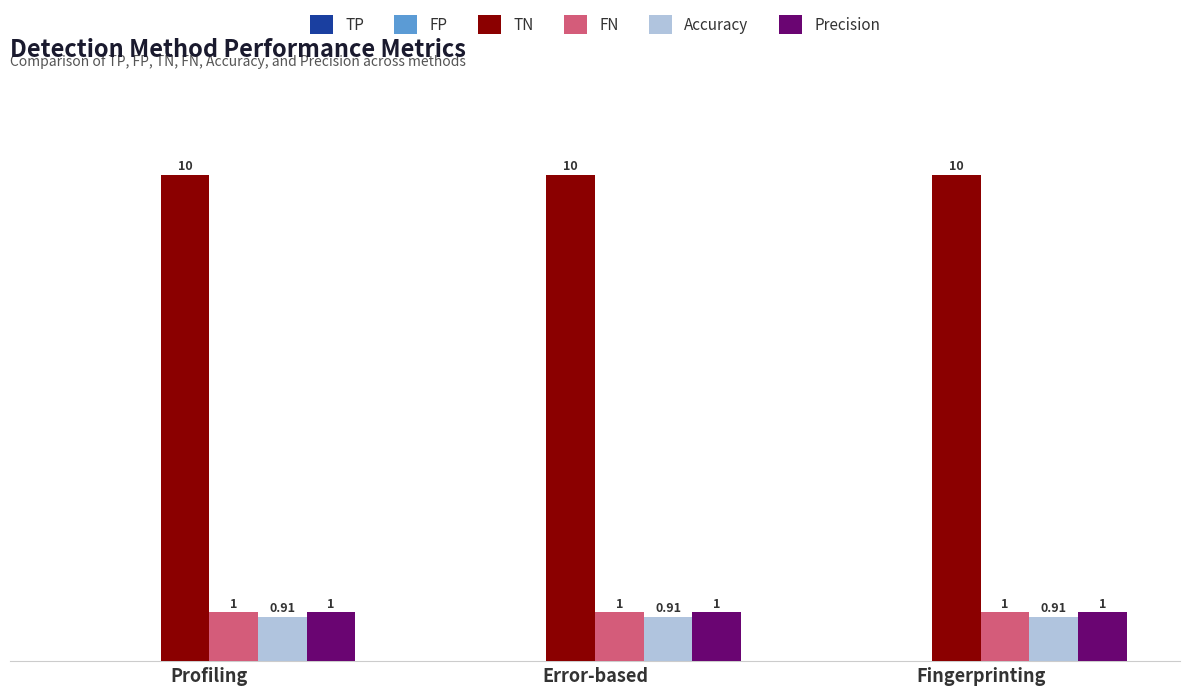

Is the value of FN at Fingerprinting greater than the value of TN at Fingerprinting?

No